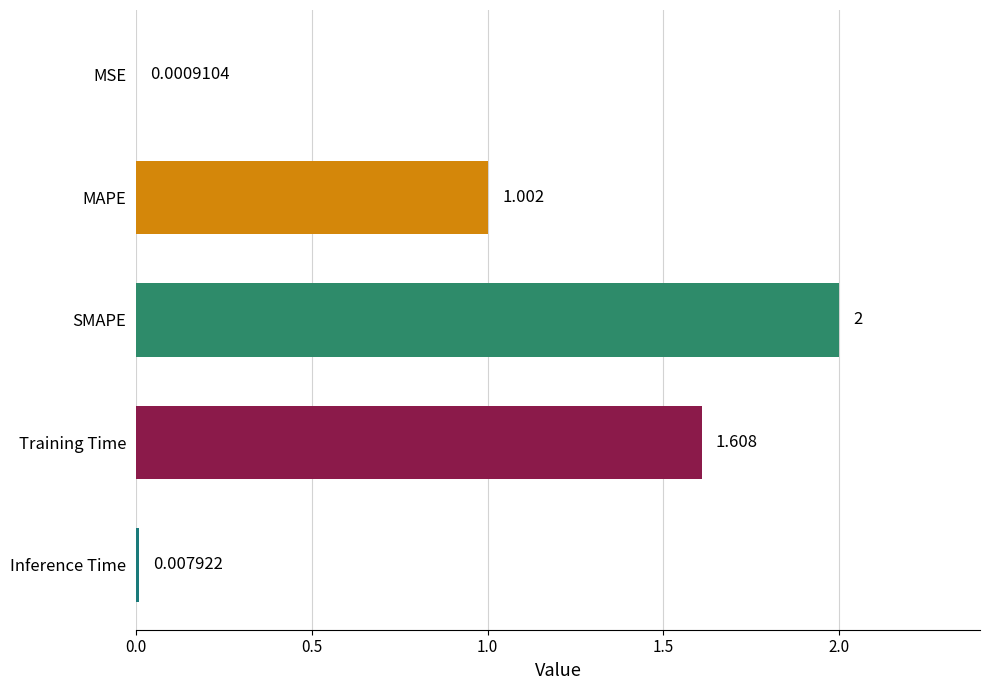

Which has a higher value, MAPE or Inference Time?

MAPE